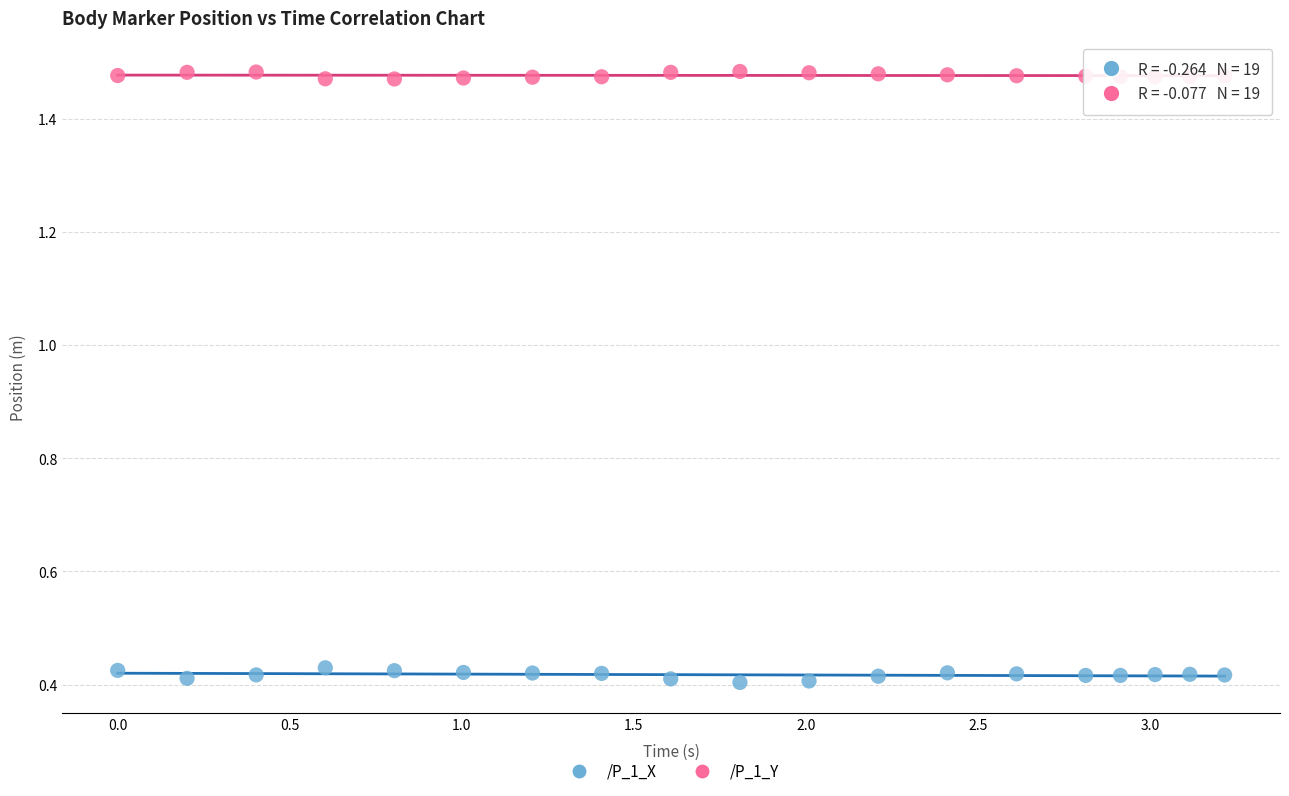

What is the X range (max minus min) for the scatter plot?

3.2